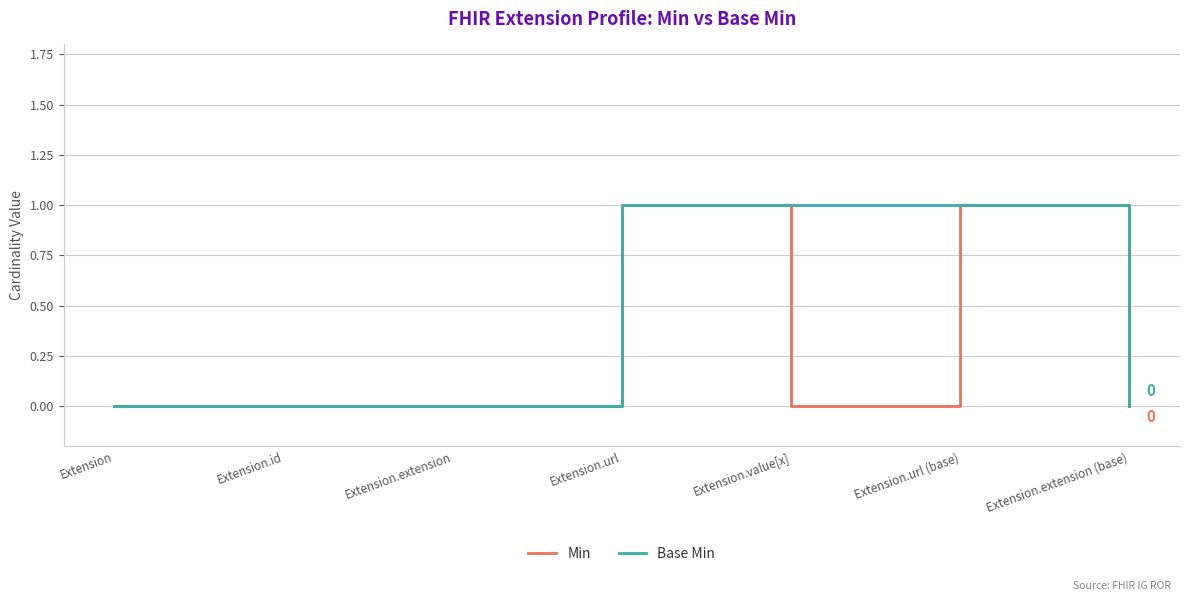

Which series has the largest total across all categories?

Base Min